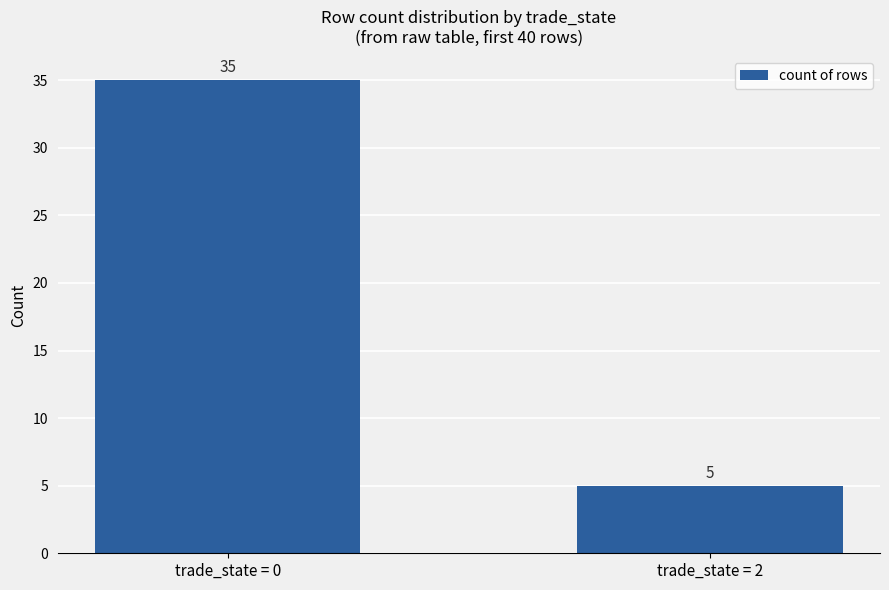

Which category has the lowest value across all series?

trade_state = 2